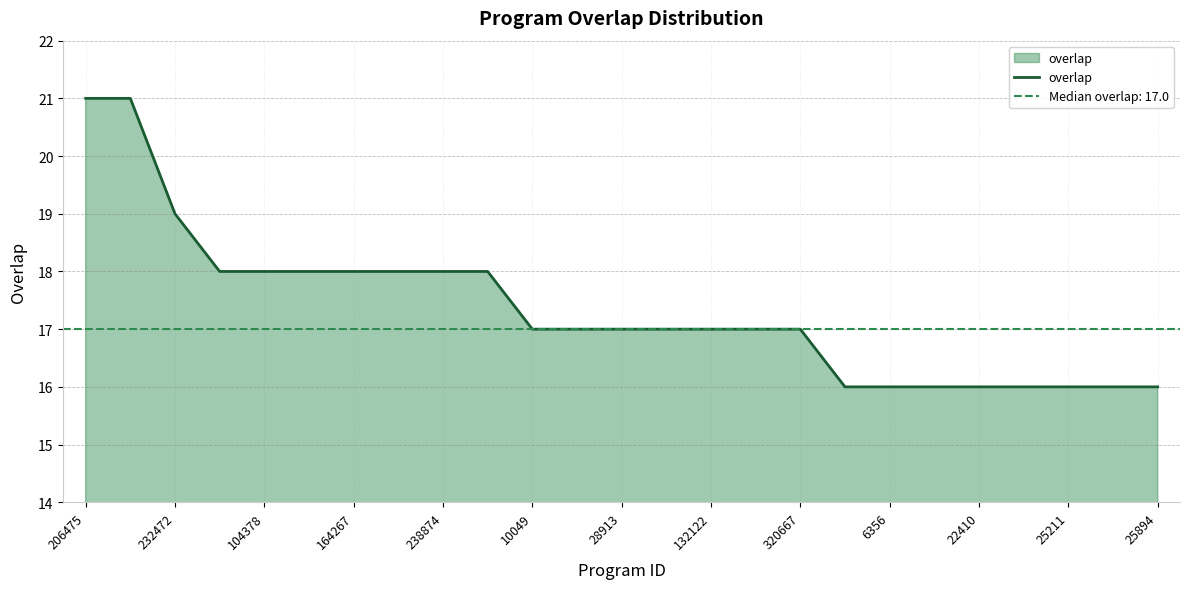

What is the approximate value at 13?

17